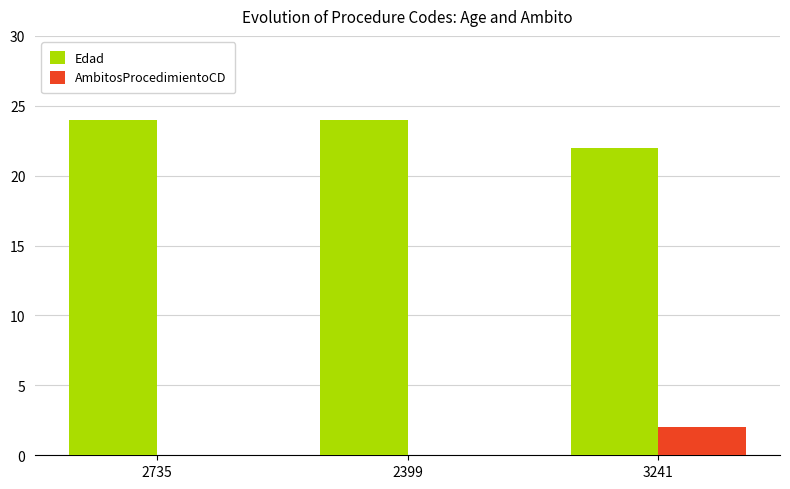

What is the total value across all series at 2735?

24